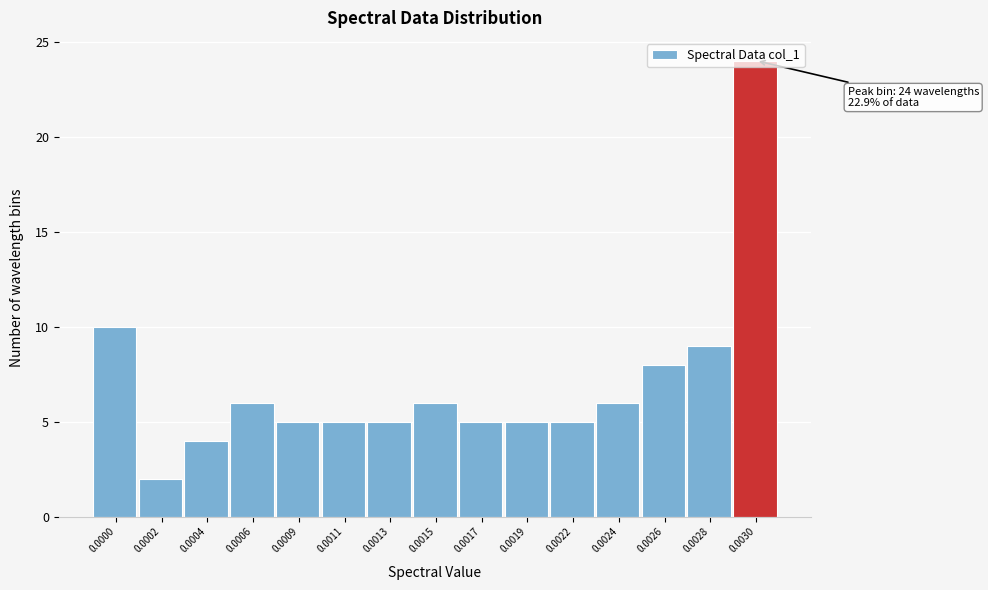

What is the greatest value displayed?

24